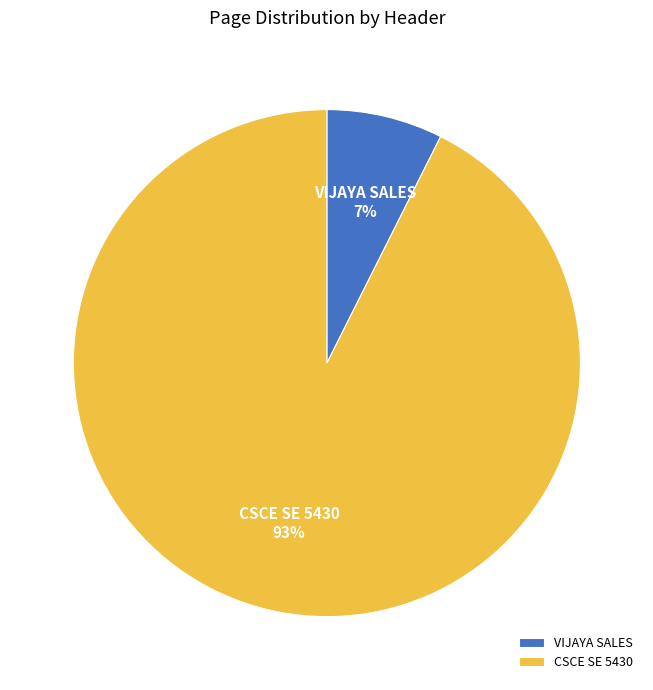

To the nearest percent, what is the average slice percentage?

50%